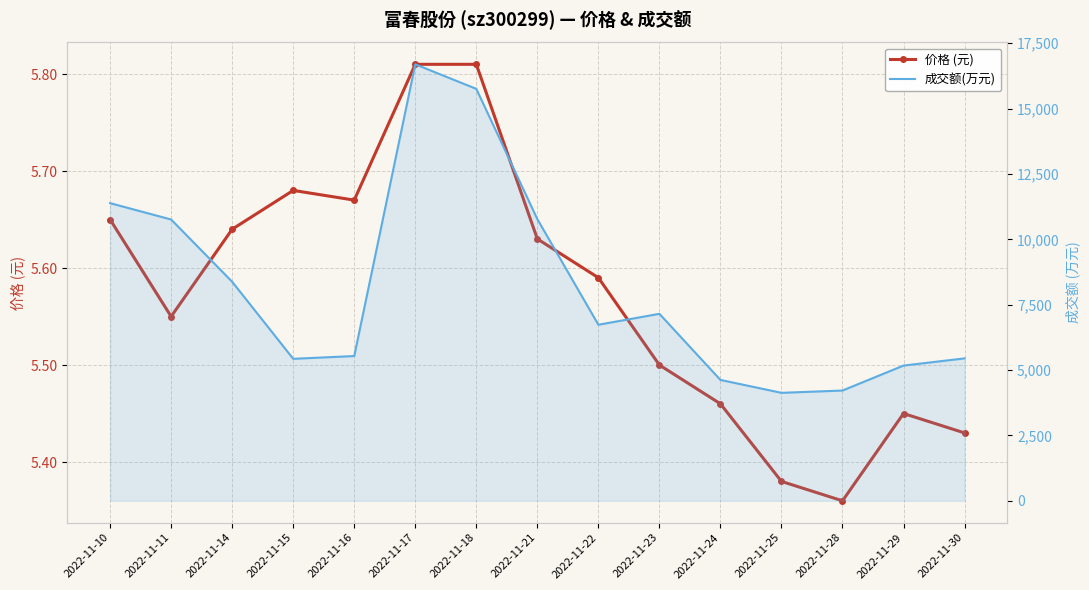

Where is 成交额(万元) nearest to the value 10410?

2022-11-11